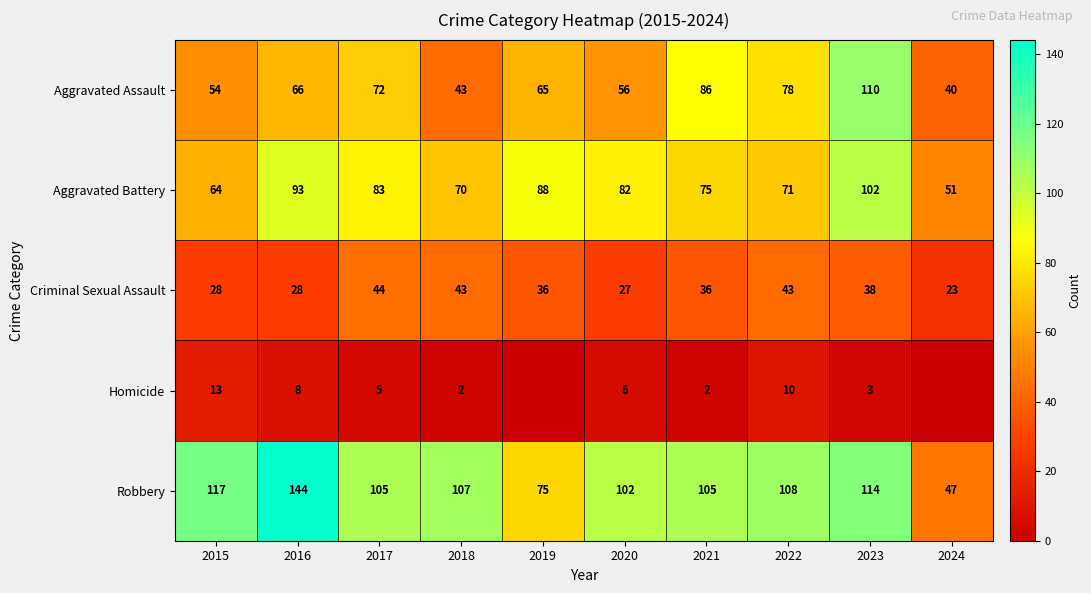

At which label does Aggravated Battery first exceed 82?

2016